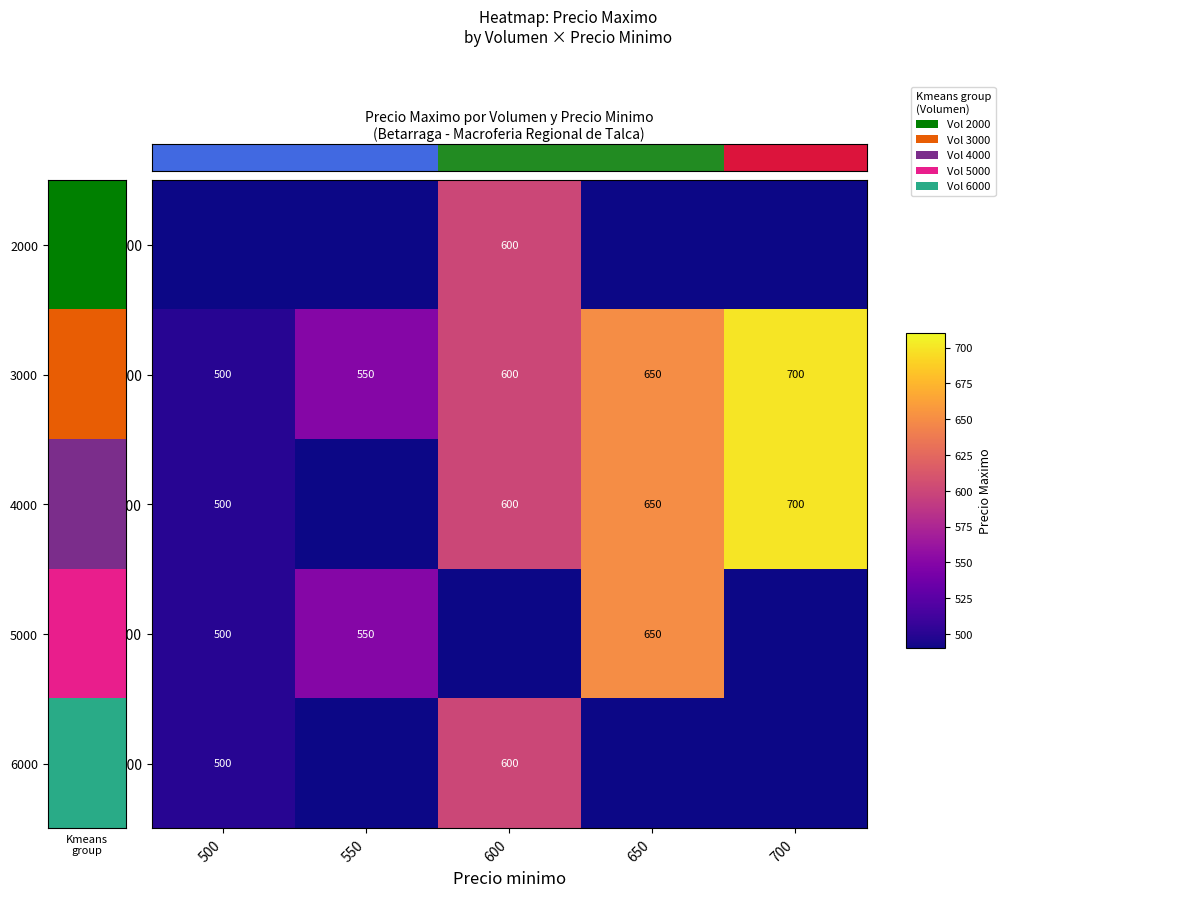

The 5000 series shows 397 at 650. True or false?

False